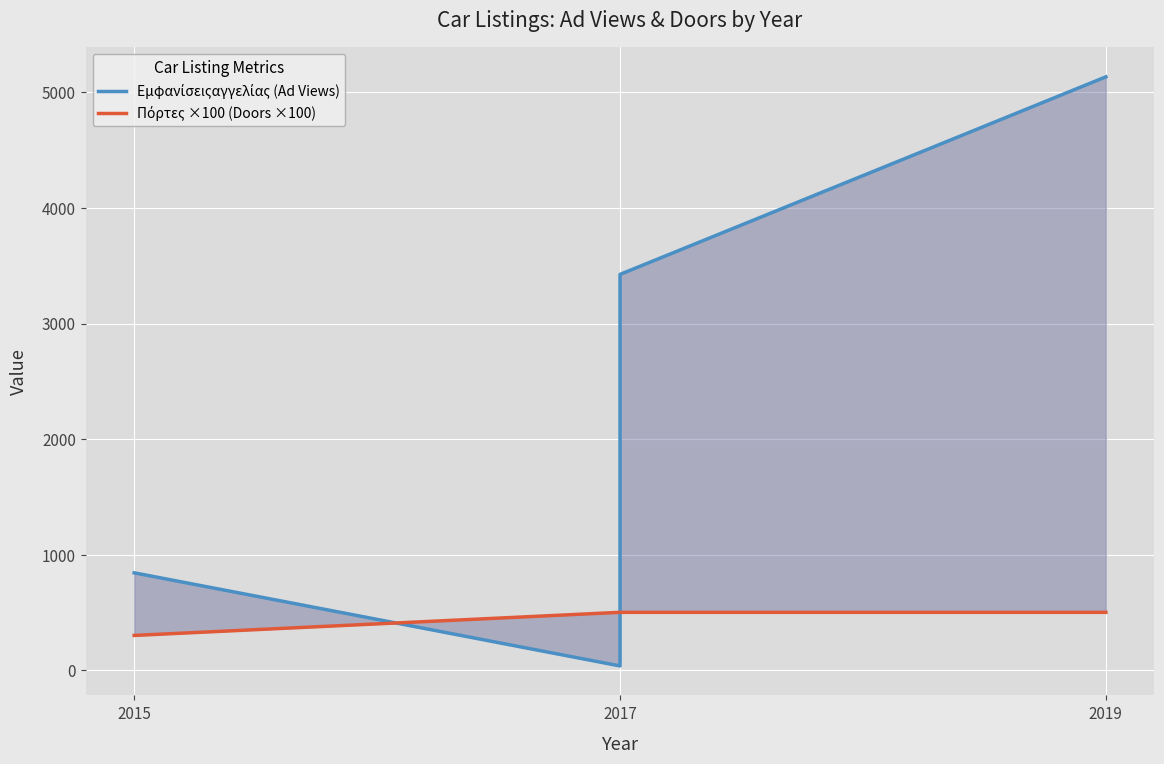

Is the value of Εμφανίσειςαγγελίας (Ad Views) at 2015 greater than the value of Πόρτες ×100 (Doors ×100) at 2015?

Yes